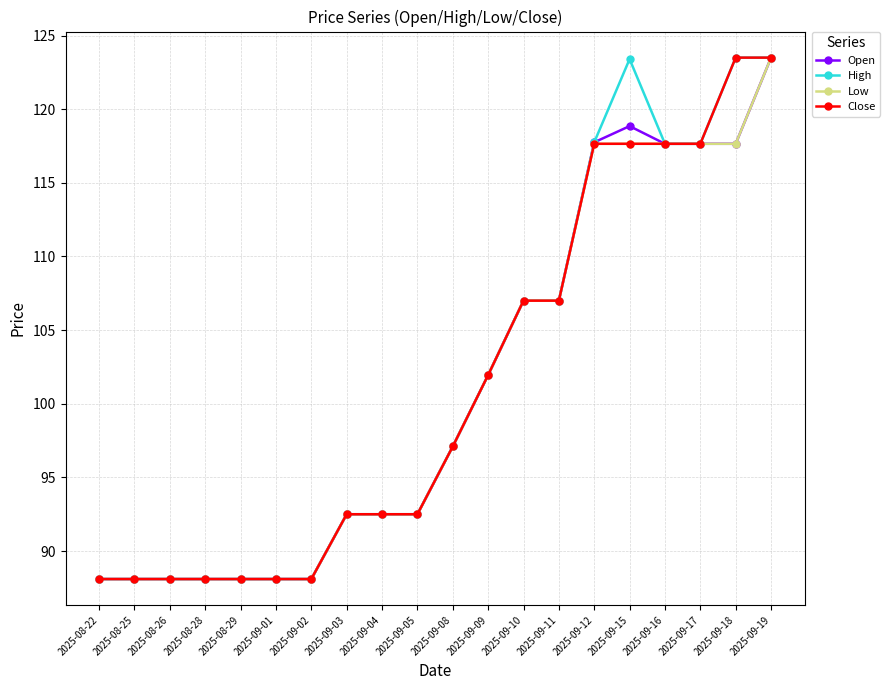

How many values in the Open series are below 97?

10